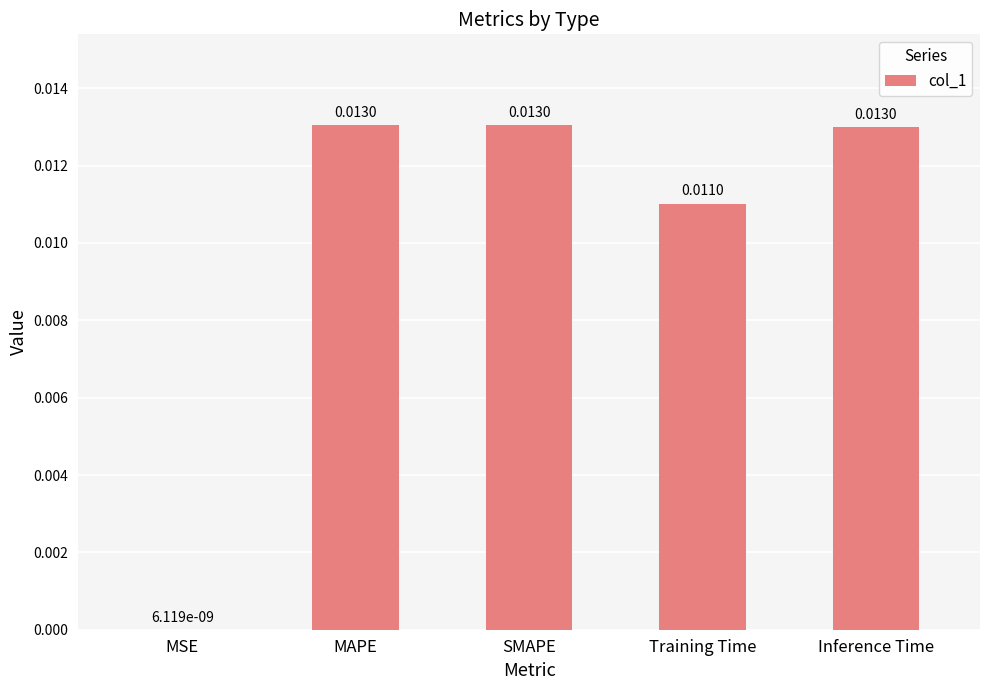

Between Training Time and MSE, which is larger?

Training Time